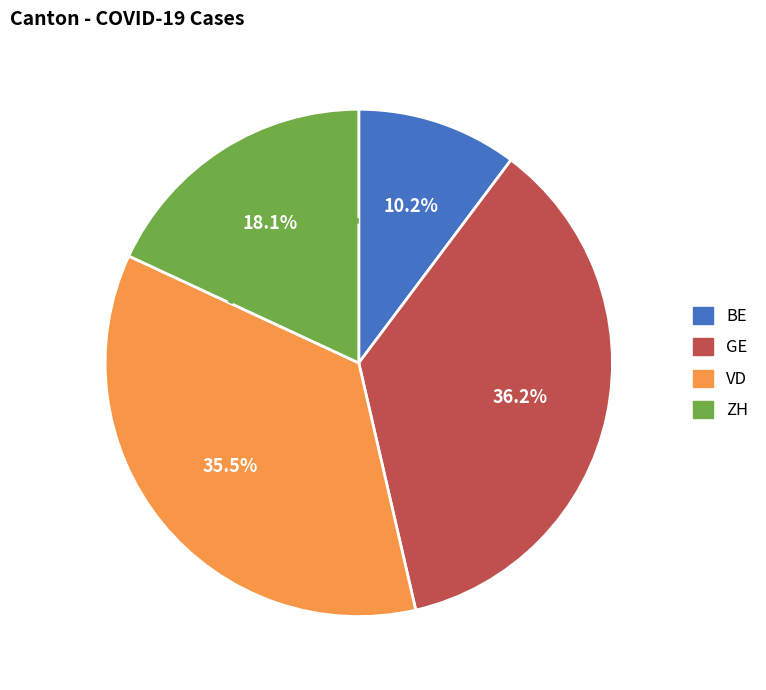

Is there any slice that represents more than half of the pie?

No